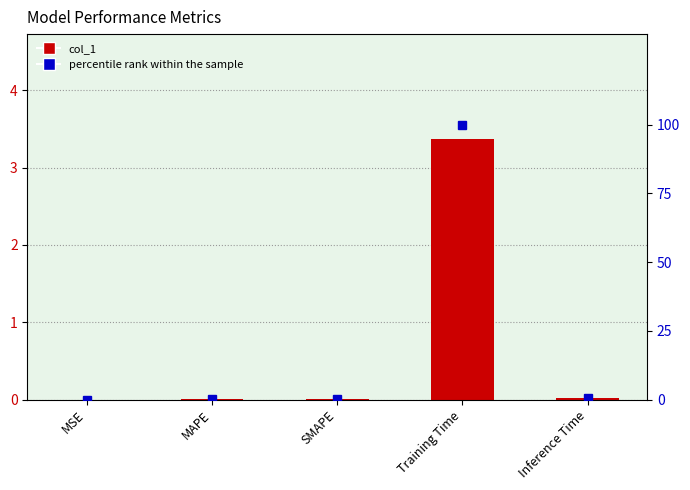

What is the greatest value displayed?

100.0